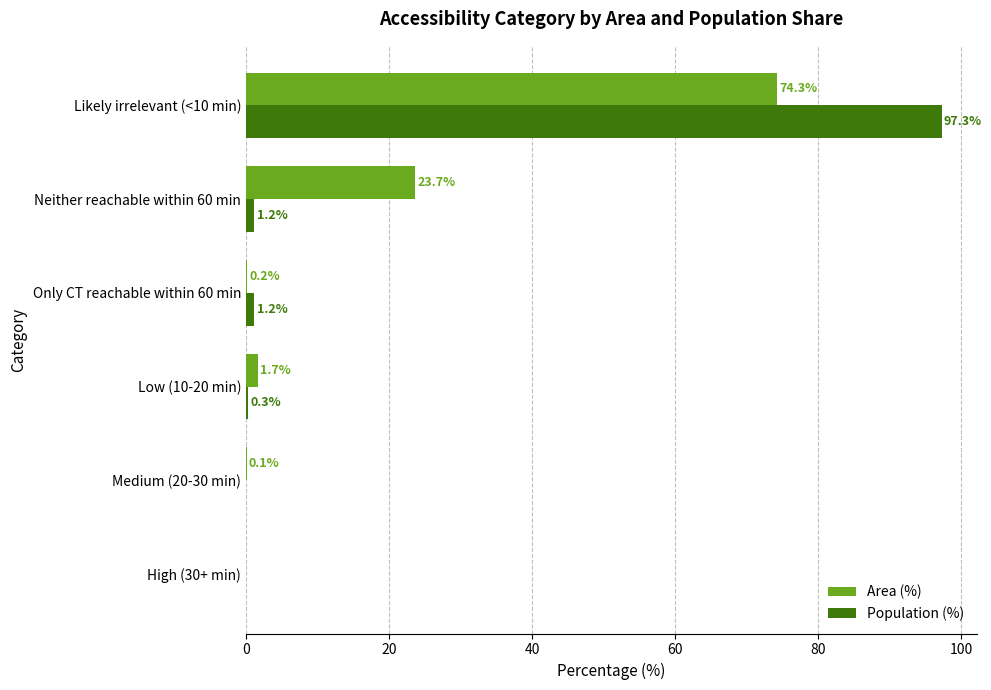

What is the maximum value for Population (%)?

97.3